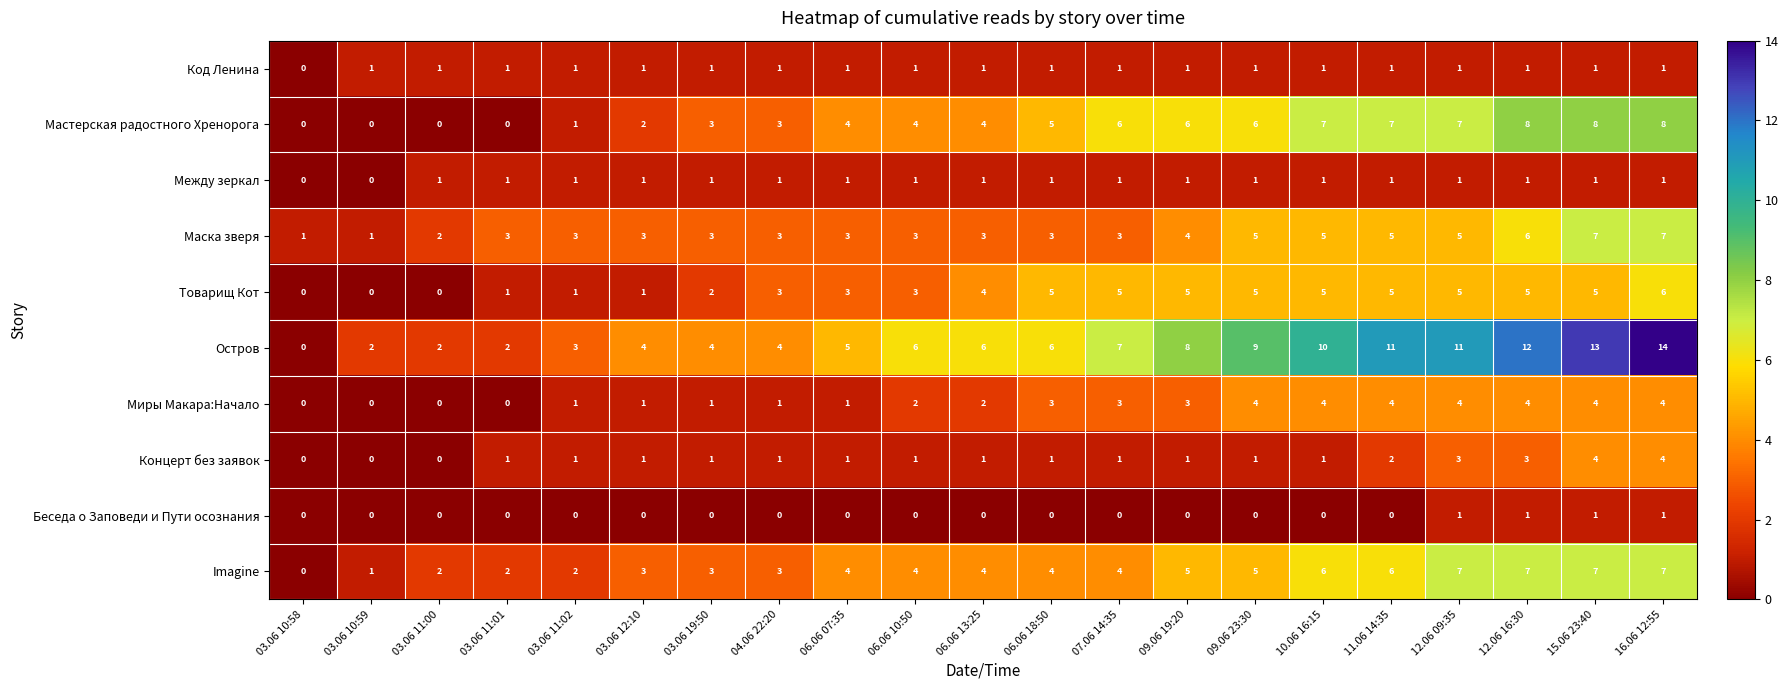

What value does the Imagine series have at 06.06 10:50?

4